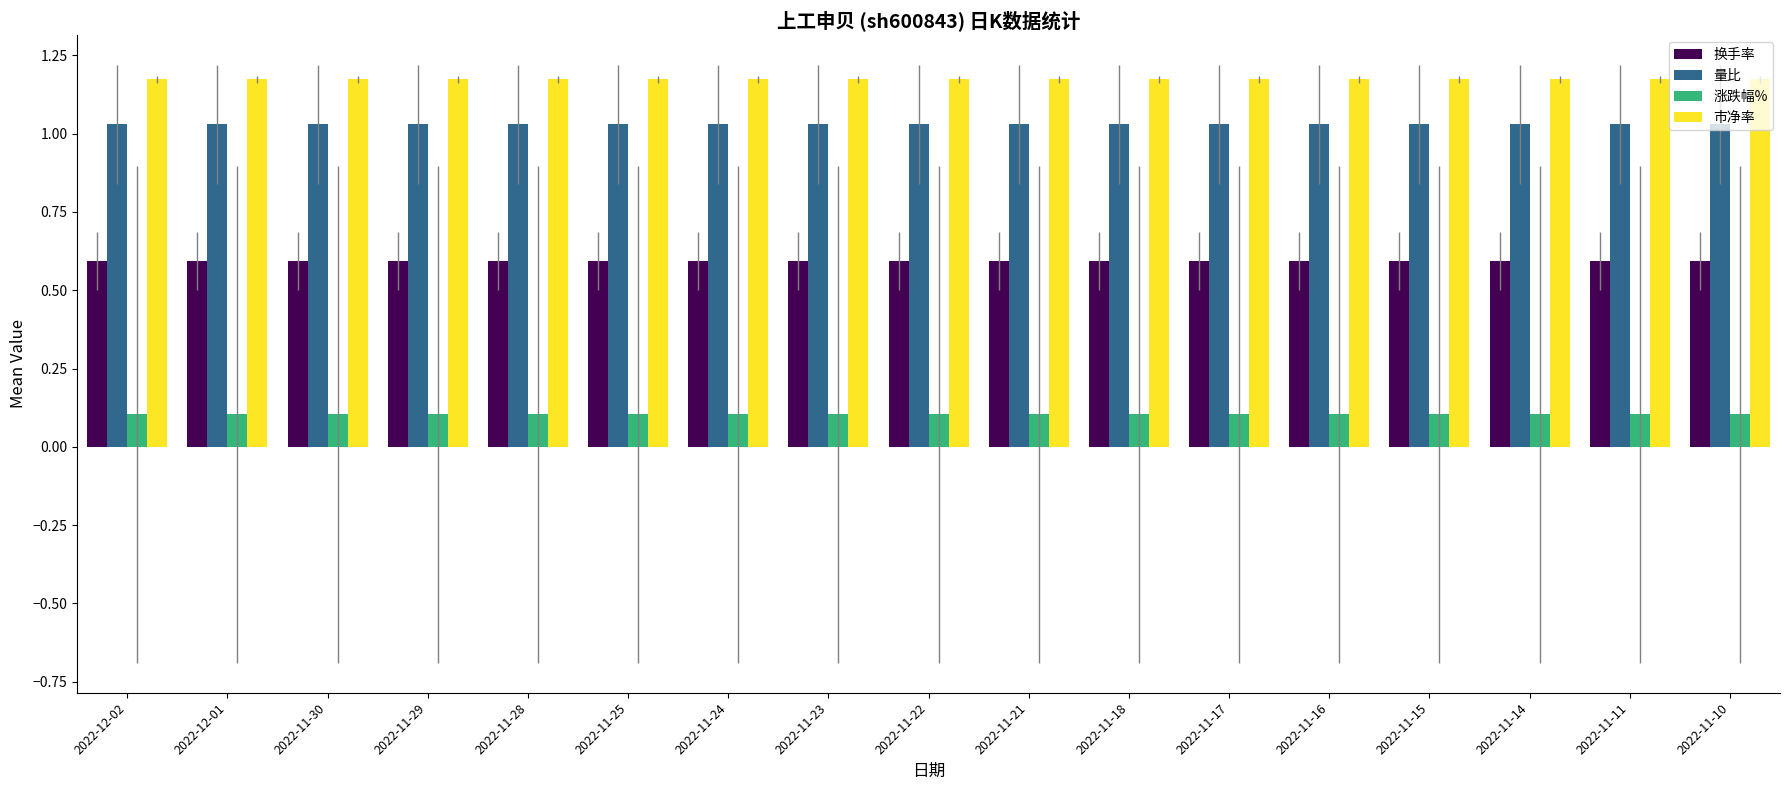

What is the label of the 3rd bar from the left?

2022-11-30